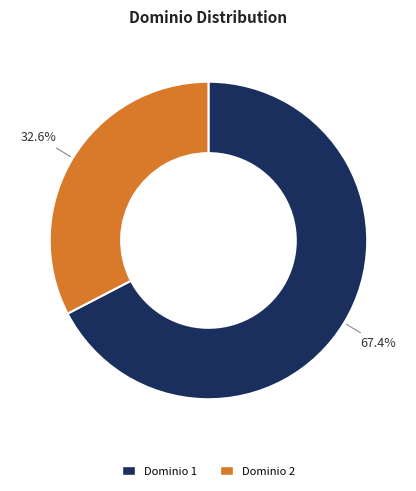

How many slices are in this pie chart?

2